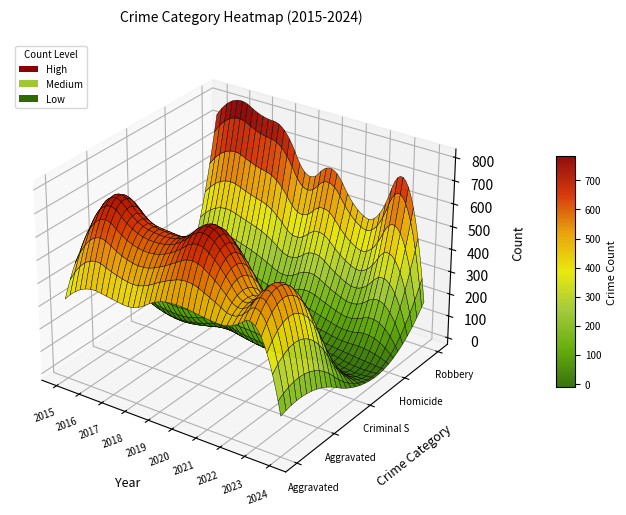

Is it true that Homicide equals 14 at 2022?

False